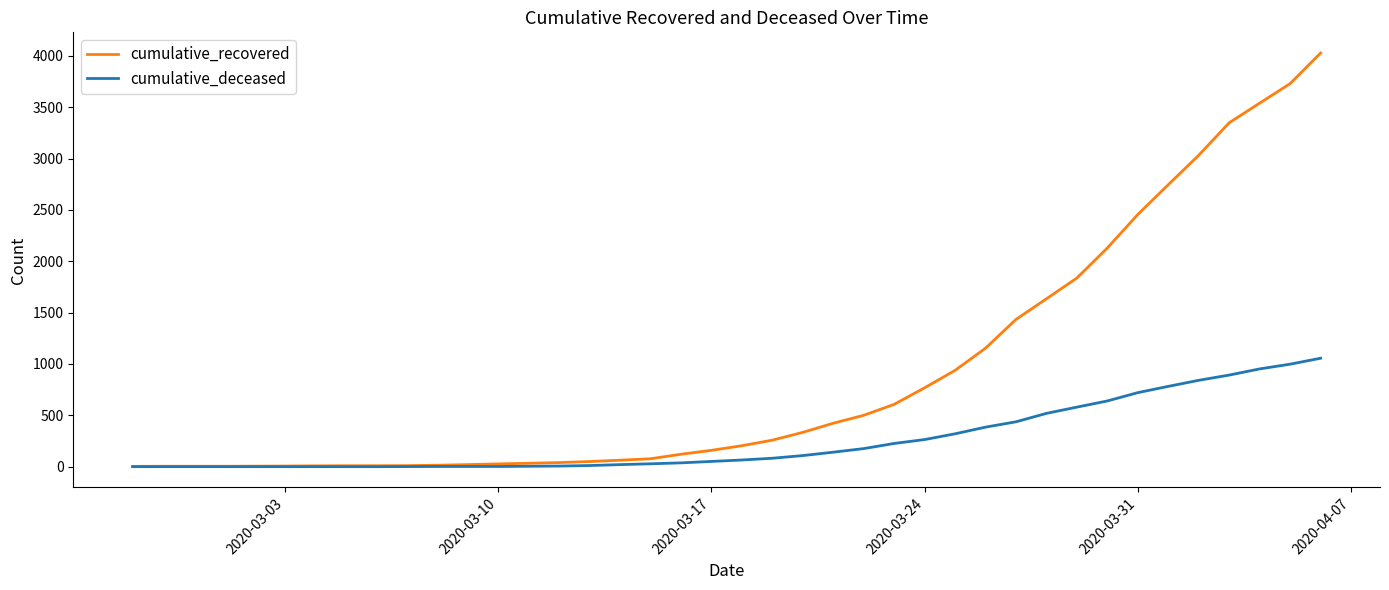

Rank the series by their maximum value, from highest to lowest.

cumulative_recovered, cumulative_deceased